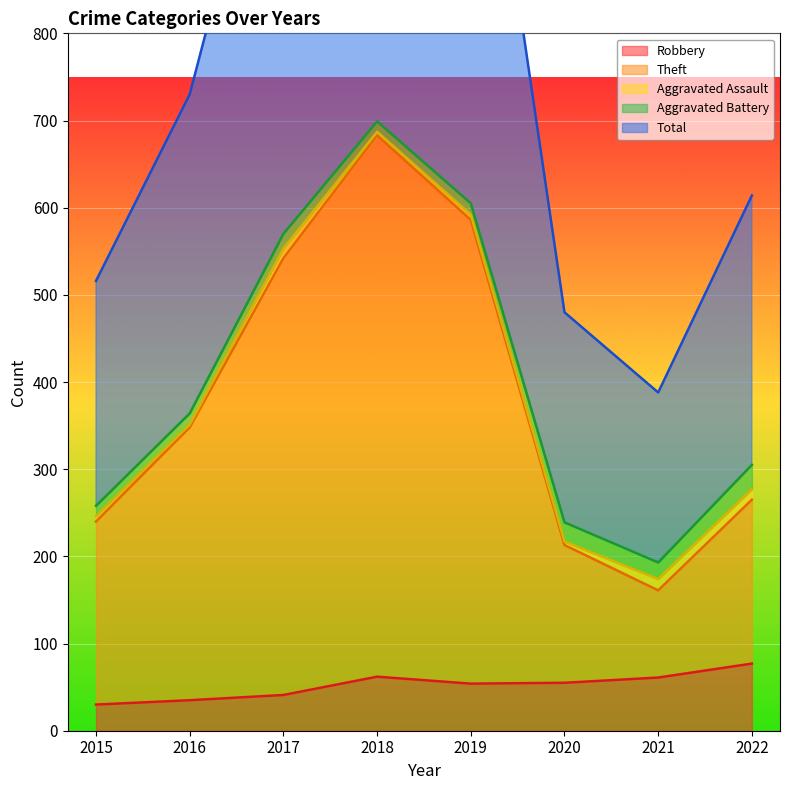

Which series changed the most between 2017 and 2020?

Total